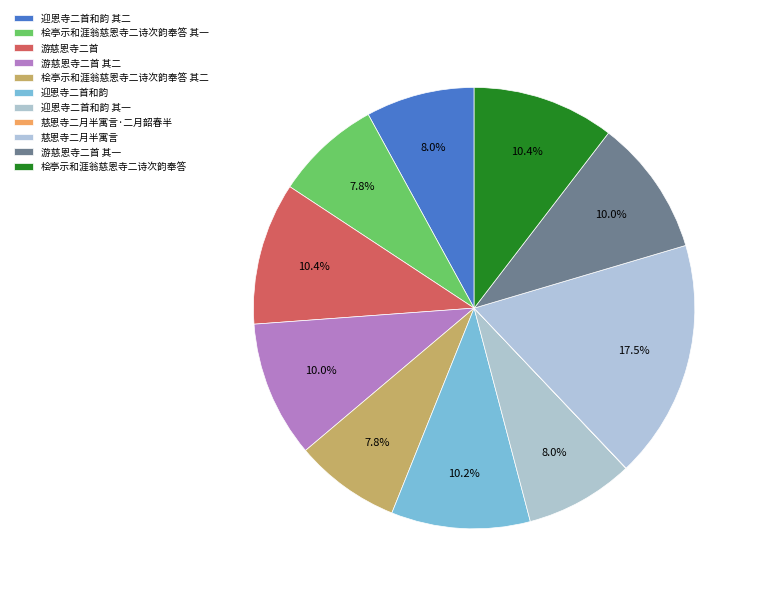

Do 游慈恩寺二首 其二 and 桧亭示和涯翁慈恩寺二诗次韵奉答 together represent more than half of the pie?

No